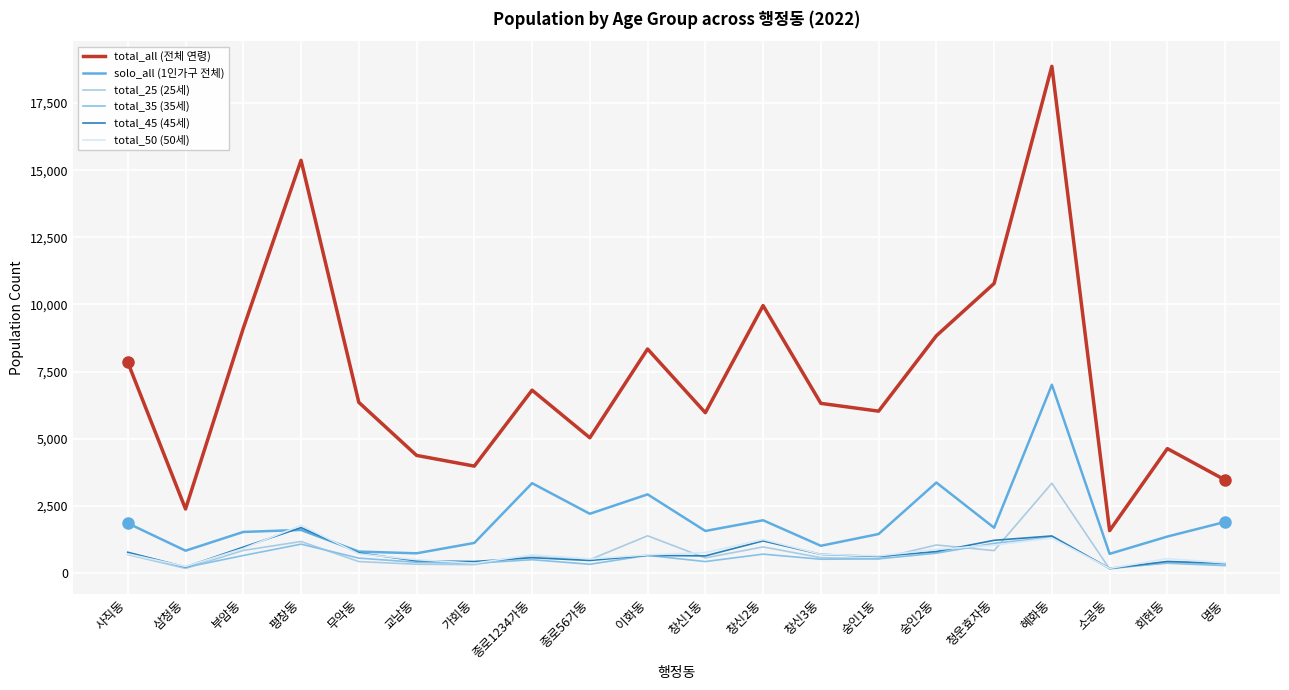

Which series has the largest range (max minus min)?

total_all (전체 연령)